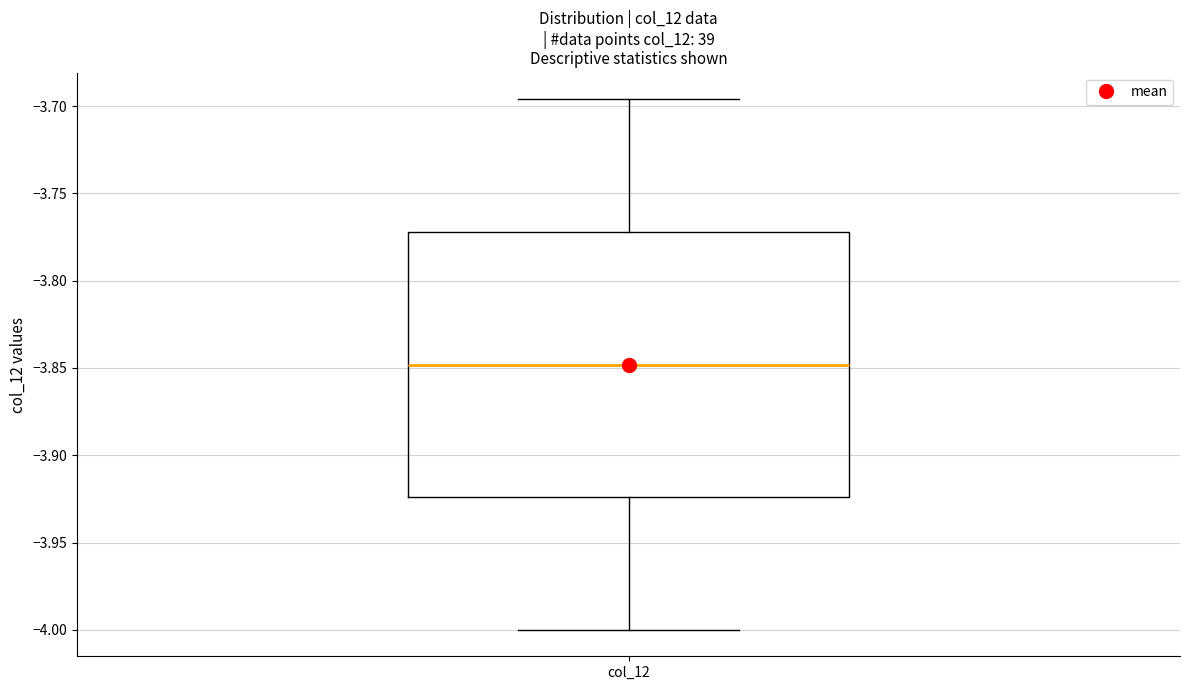

Where does the lower whisker of the box for col_12 end on the y-axis? The values are not printed on the chart, so give them approximately, as read against the axis.

-4.000